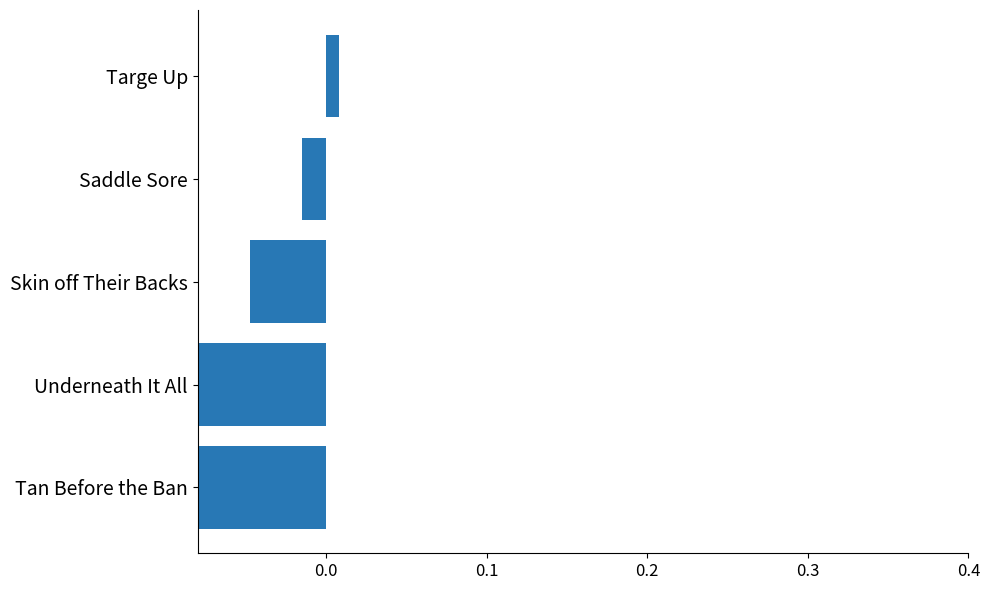

Reading right to left, list all the values displayed in this chart.

0.0	-0.0	-0.0	-1.0	-0.2